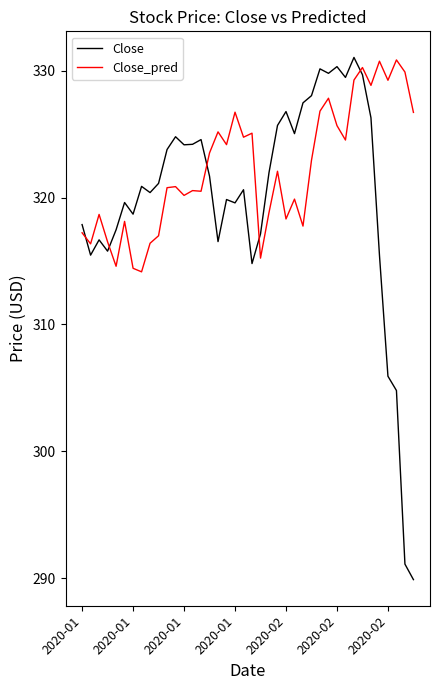

What is the difference between the maximum and minimum values in the Close series?

41.2